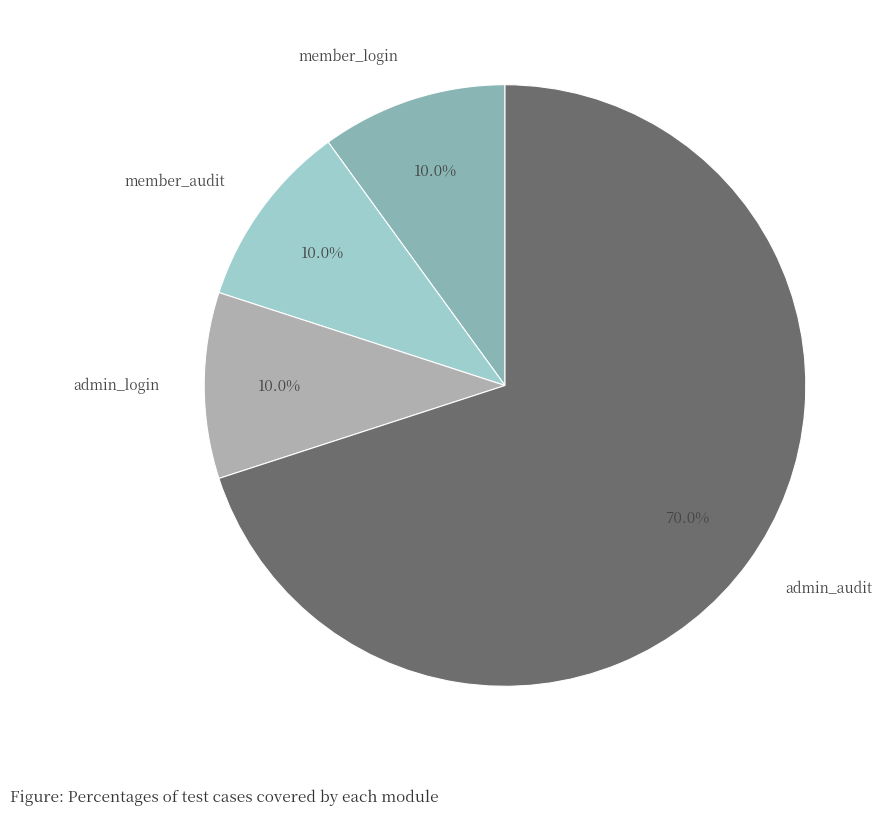

Do admin_audit and member_login together represent more than half of the pie?

Yes